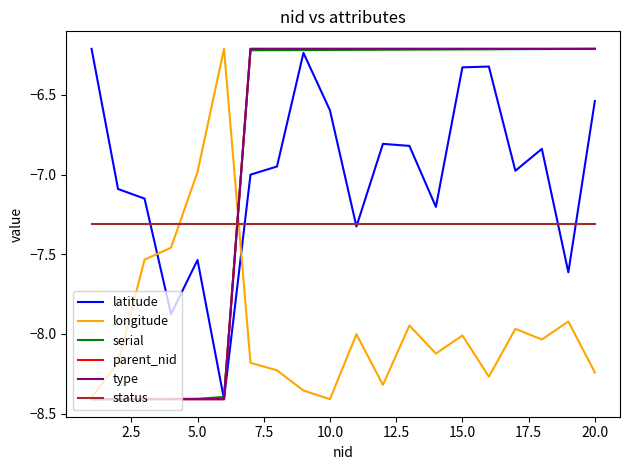

What is the greatest value displayed?

-6.2